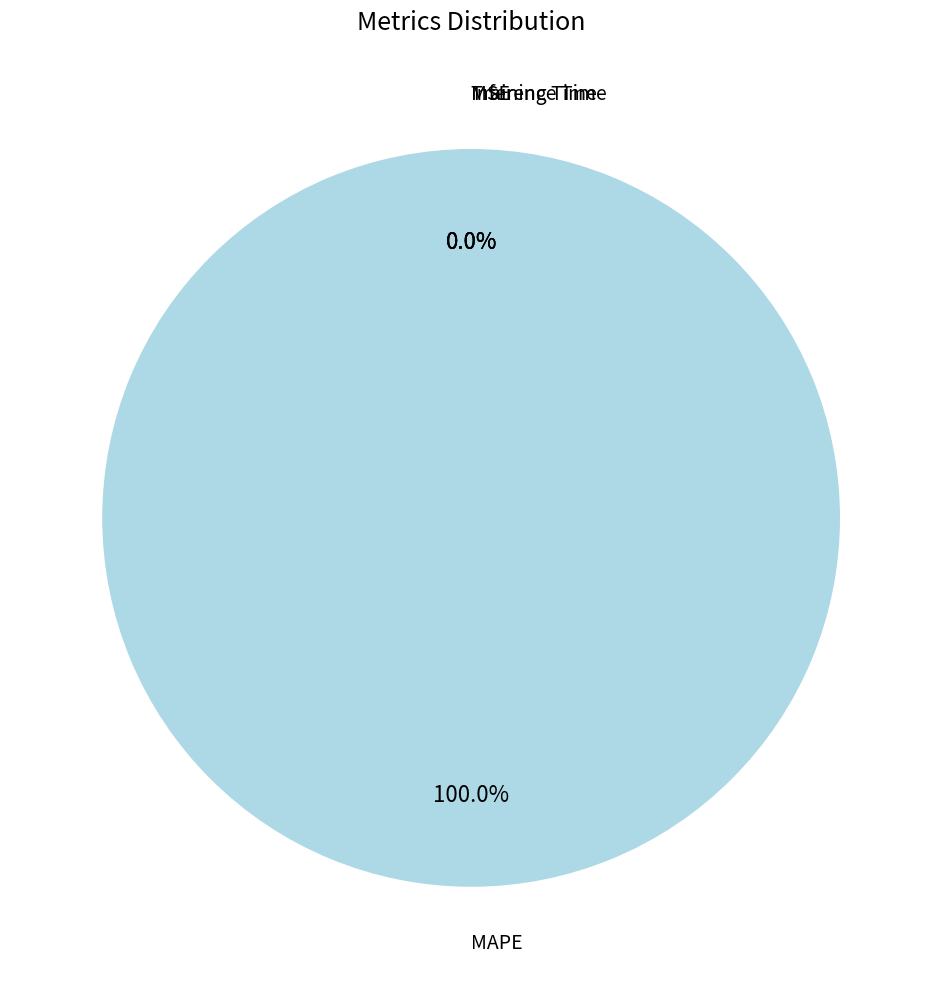

Is it true that Training Time is 0% of the pie?

True